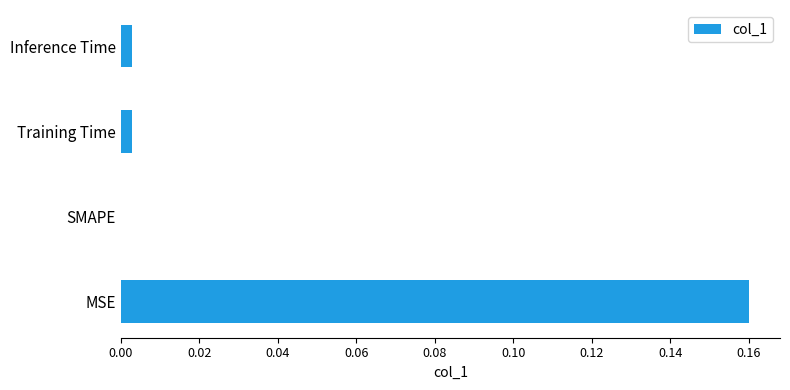

Which has a higher value, MSE or SMAPE?

MSE